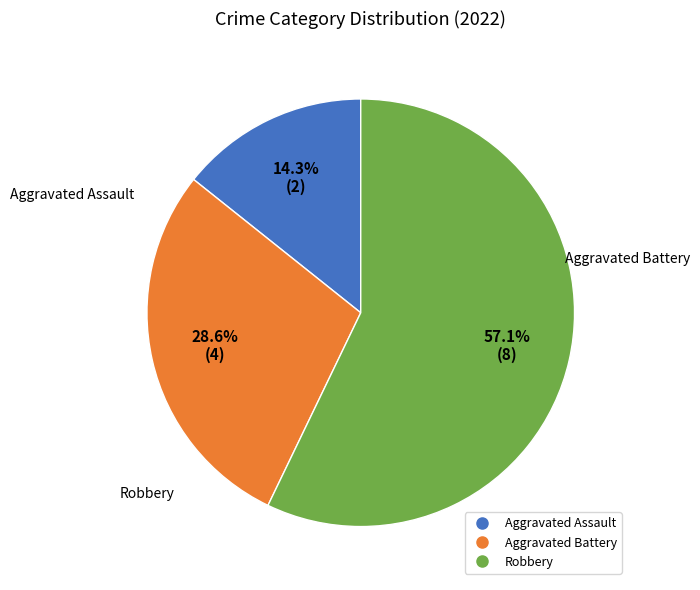

Which category has the smallest portion of the pie?

Aggravated Assault